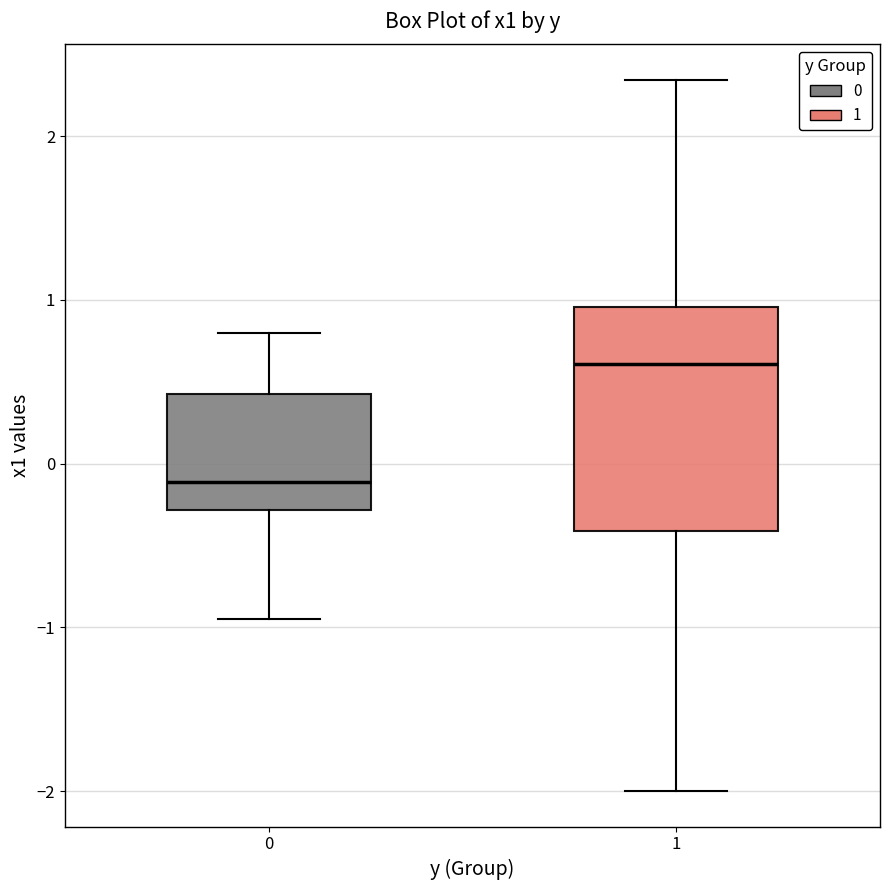

Where is the upper edge of the box at x = 0 on the y-axis? The values are not printed on the chart, so give them approximately, as read against the axis.

0.4